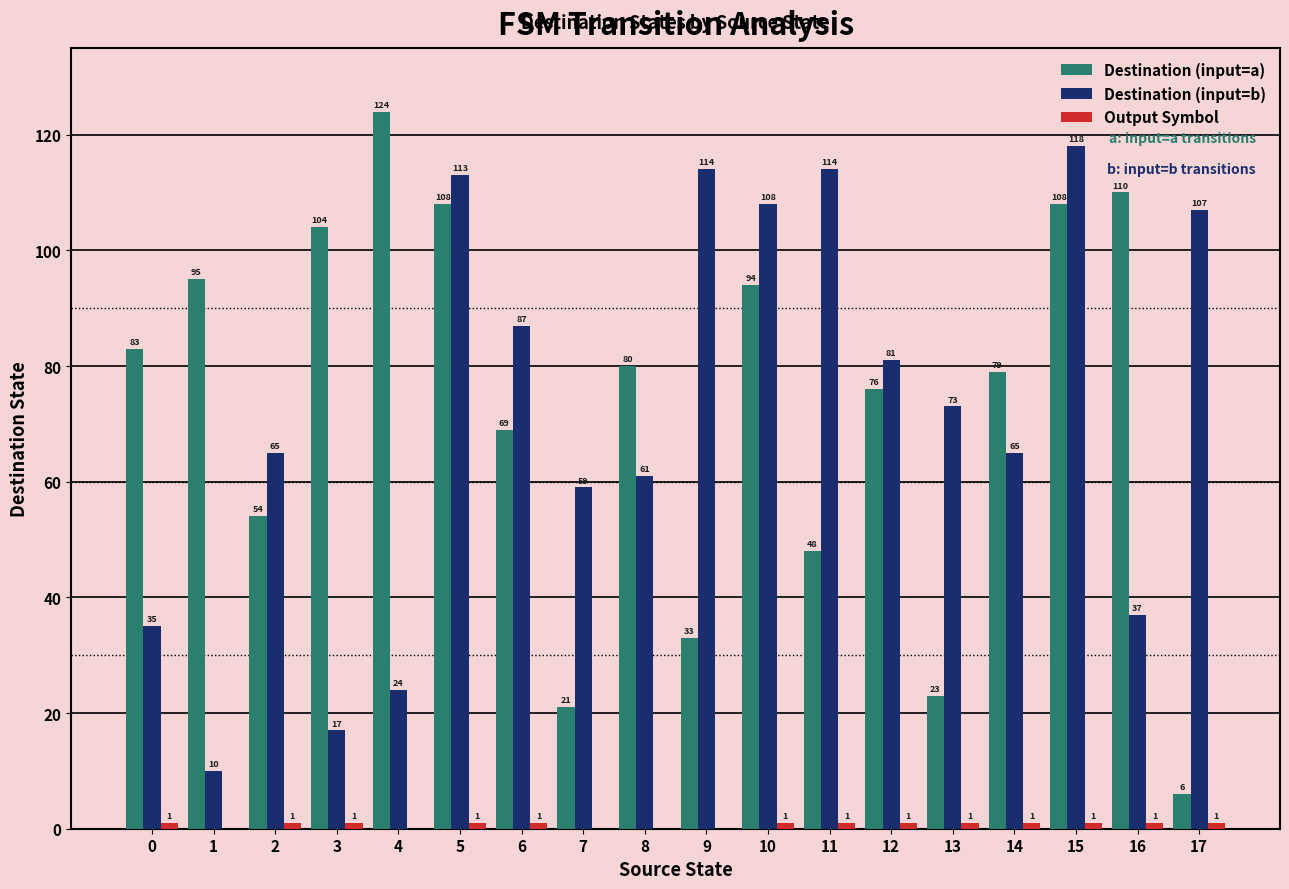

Which series has the widest spread of values?

Destination (input=a)